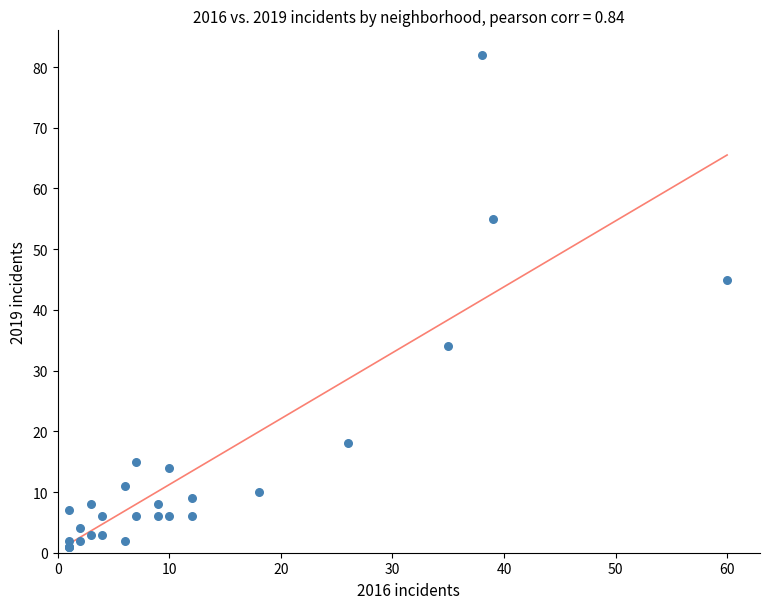

What Y value in the scatter plot is closest to 41?

45